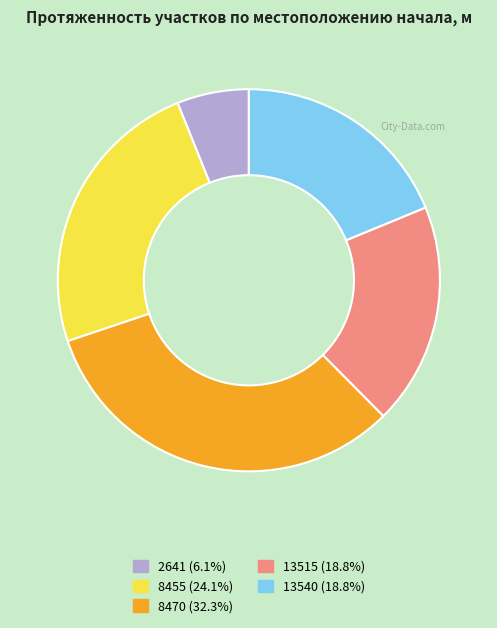

What is the ratio of the value at 8455 to the value at 13540?

1.3